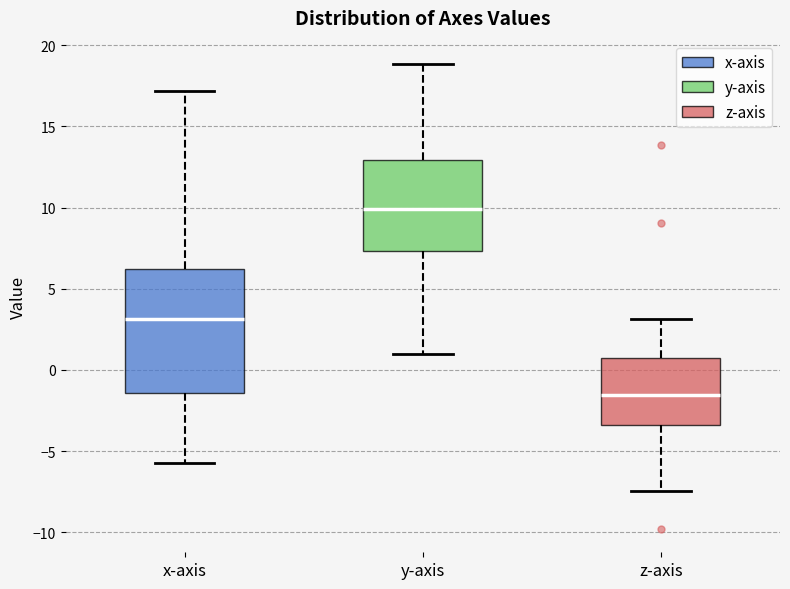

Which box has the highest median line?

y-axis